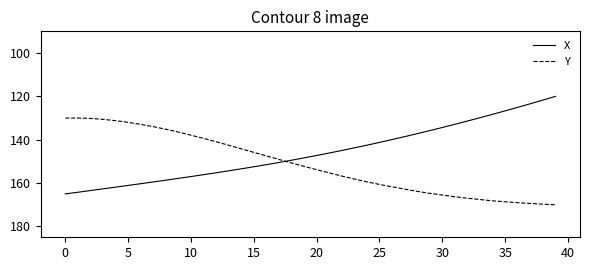

True or false: Y and X intersect in this chart.

True